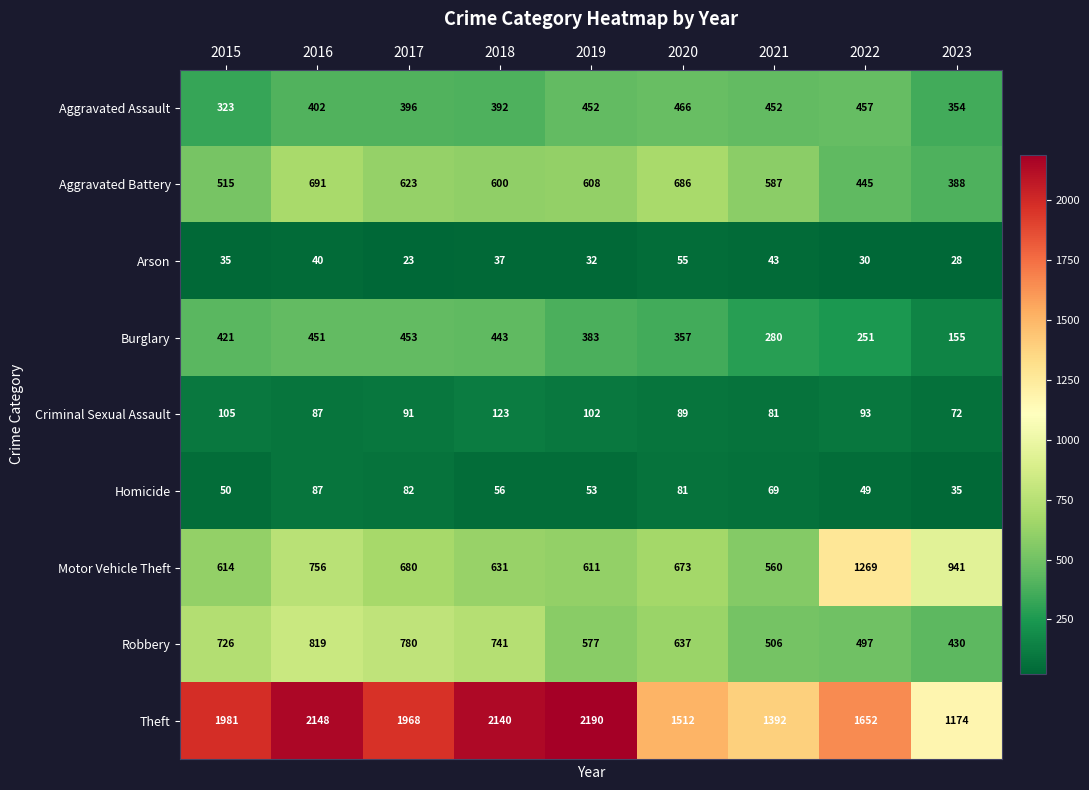

What is the total value across all series at 2018?

5163